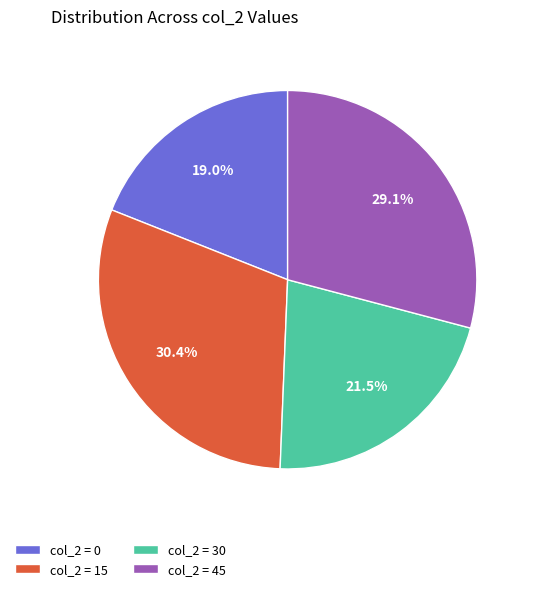

Rank the categories by value from lowest to highest.

col_2 = 0, col_2 = 30, col_2 = 45, col_2 = 15